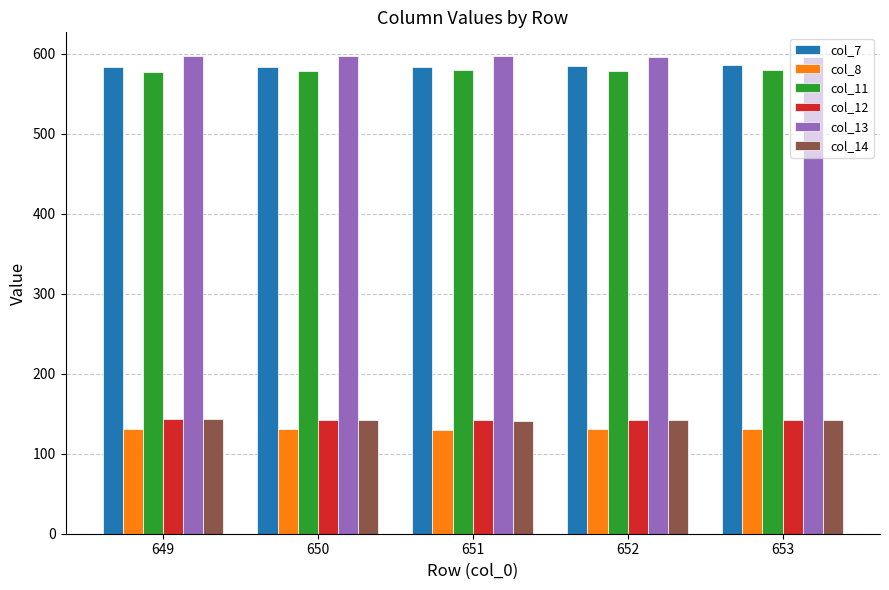

What is the total value across all series at 650?

2174.1